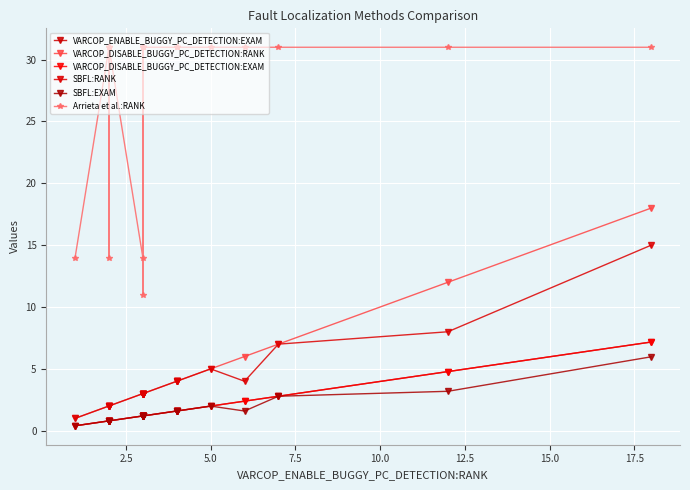

What is the highest value of the VARCOP_DISABLE_BUGGY_PC_DETECTION:RANK series?

18.0